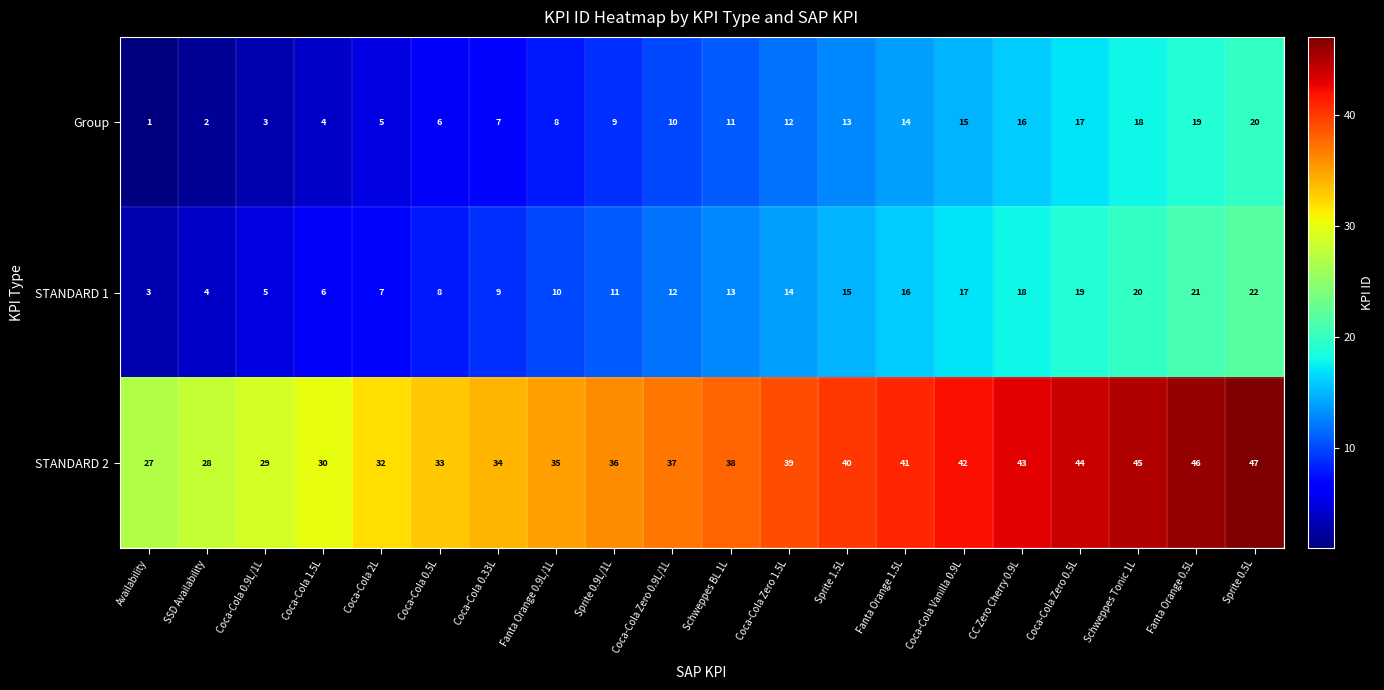

What is the average value of the STANDARD 2 series?

37